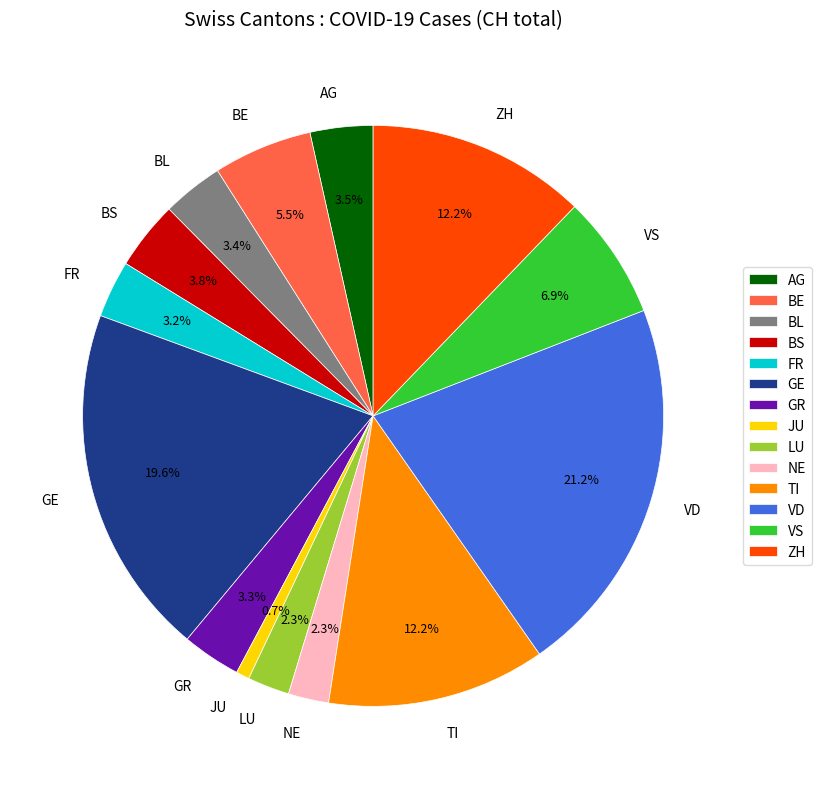

Does TI represent more than half of the total?

No